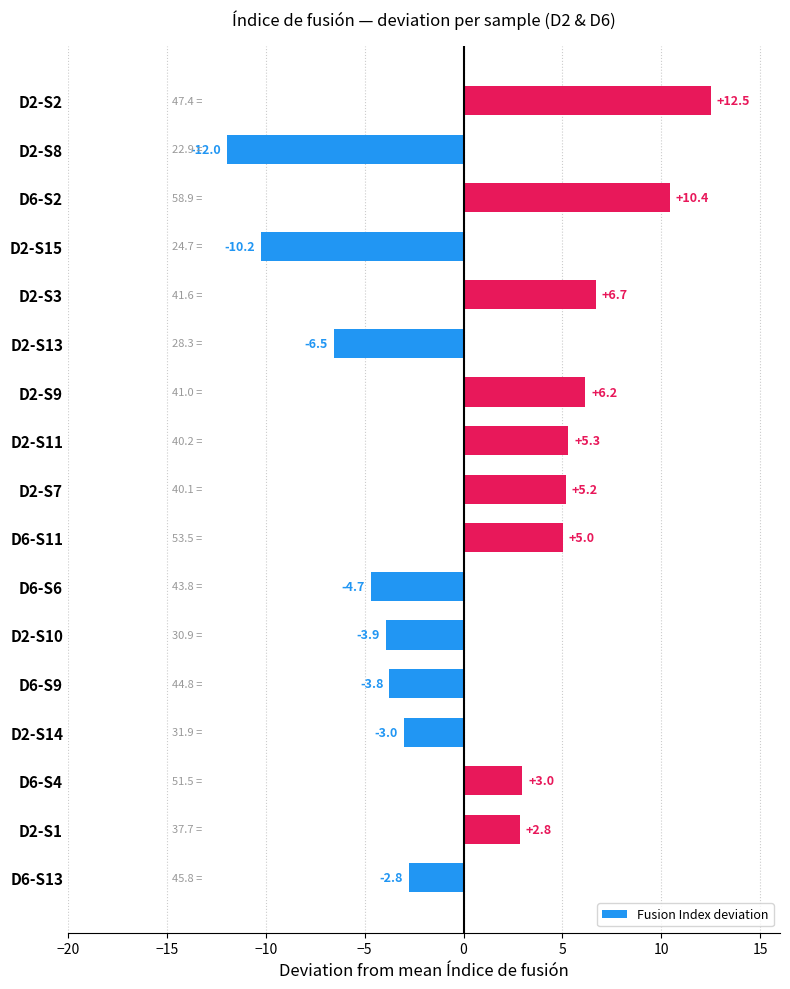

How many negative values are there?

8